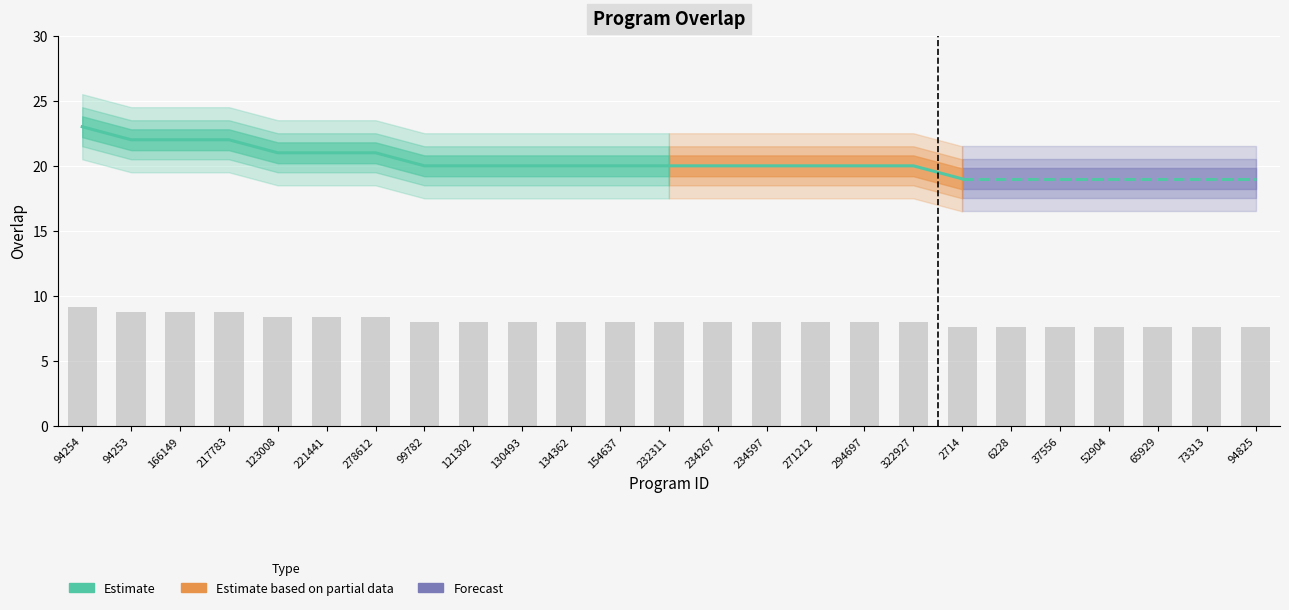

What value does the data have at 94253?

8.8